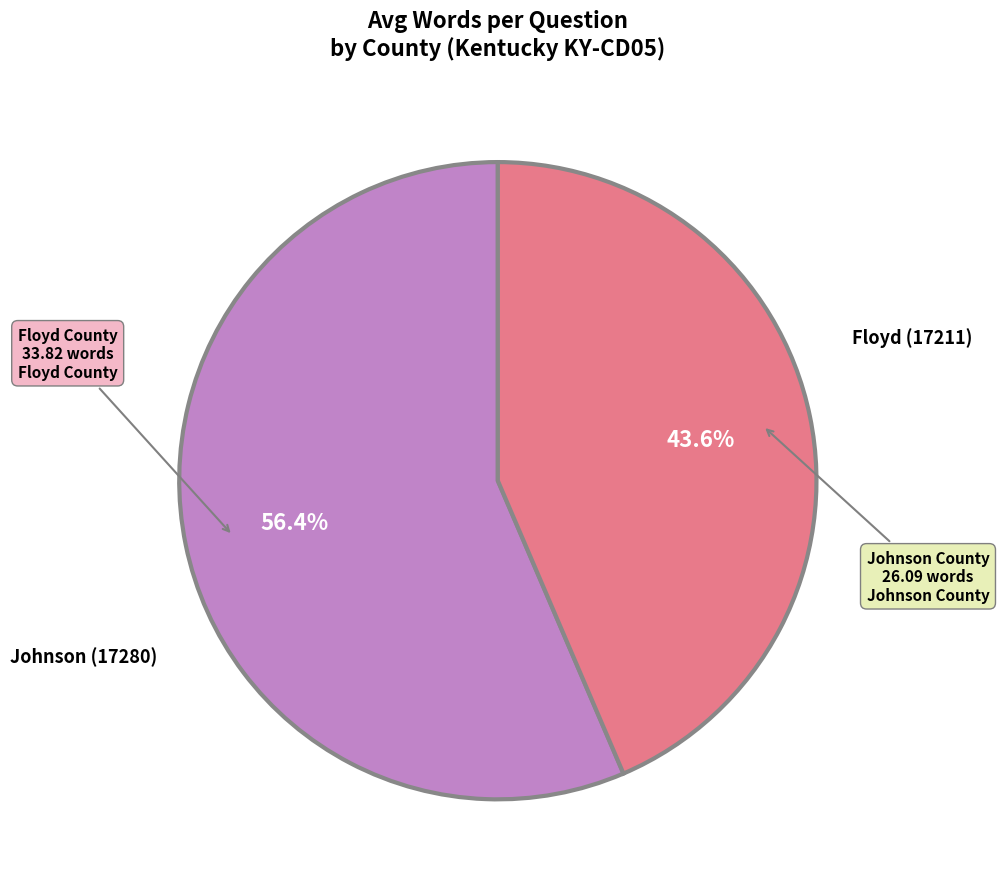

Is there a majority slice in this chart?

Yes